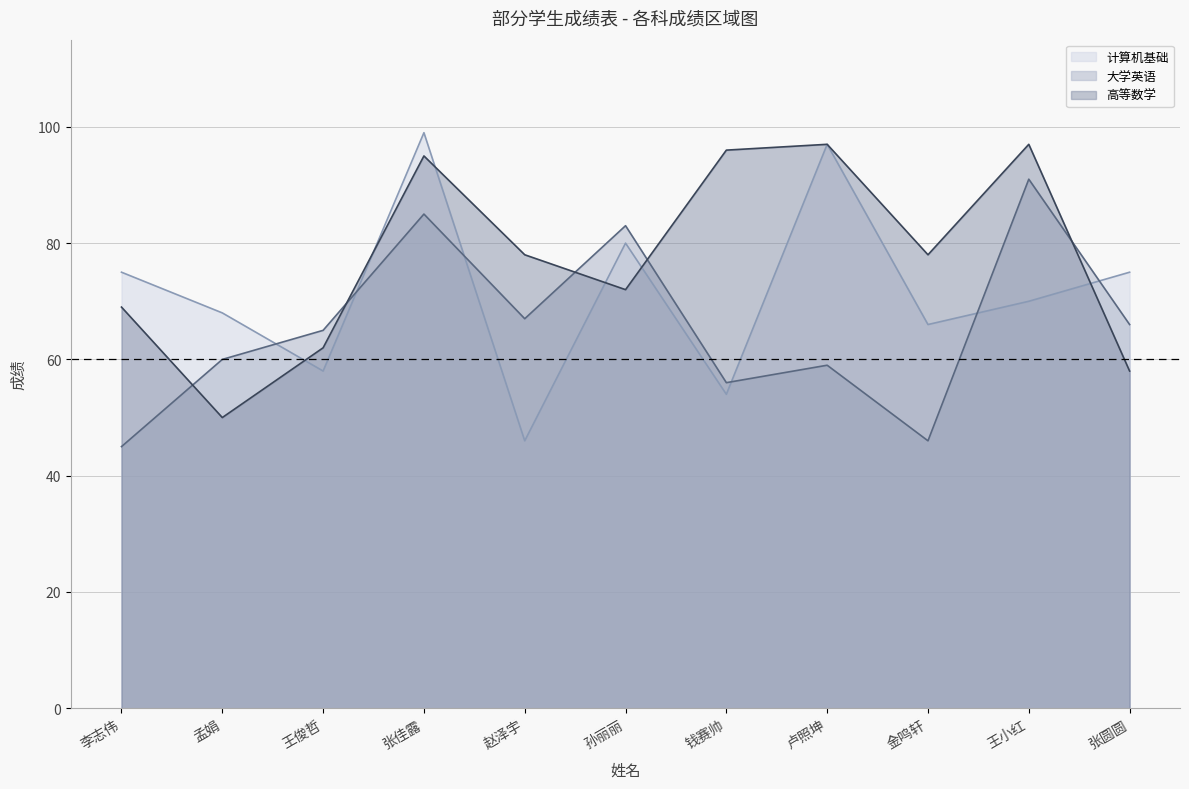

At which category is the sum across all series the highest?

张佳露